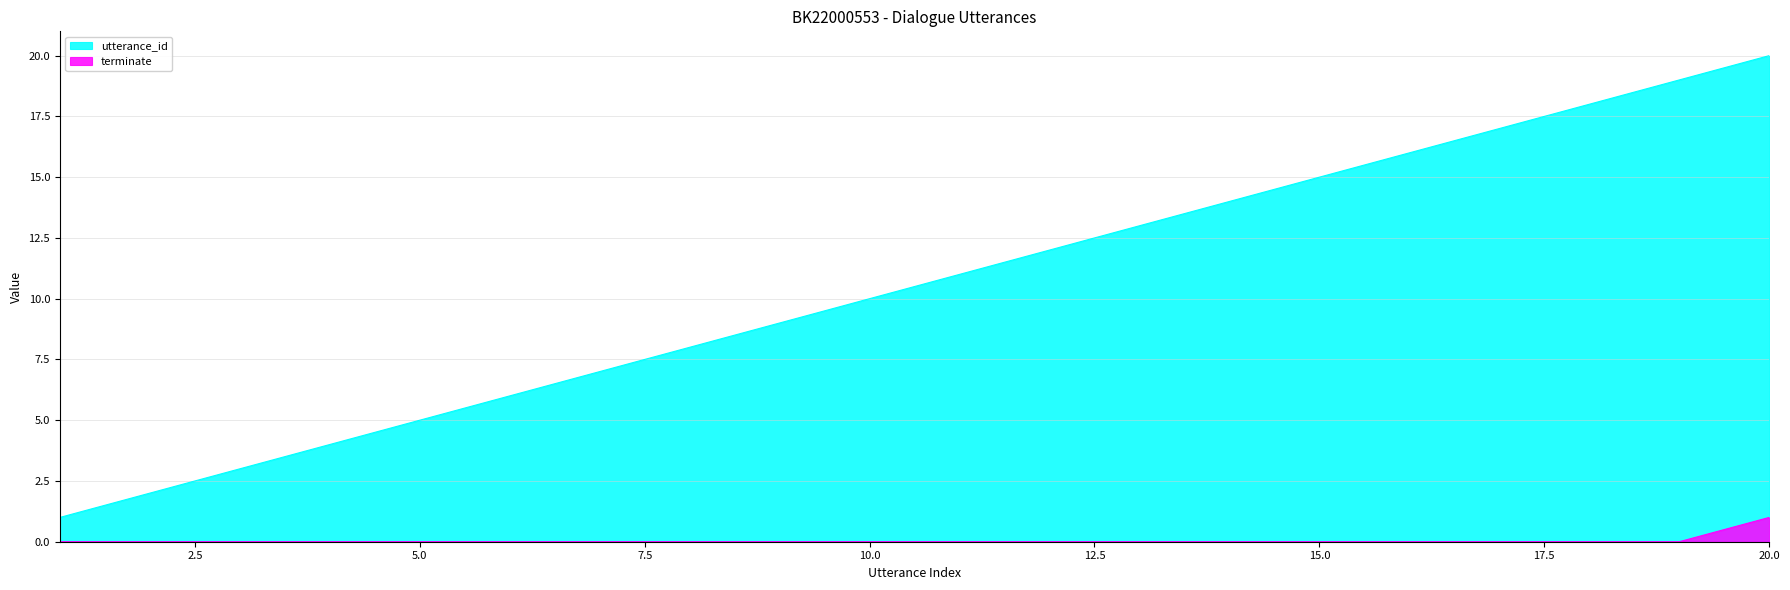

Which label corresponds to the largest value in the chart?

20.0